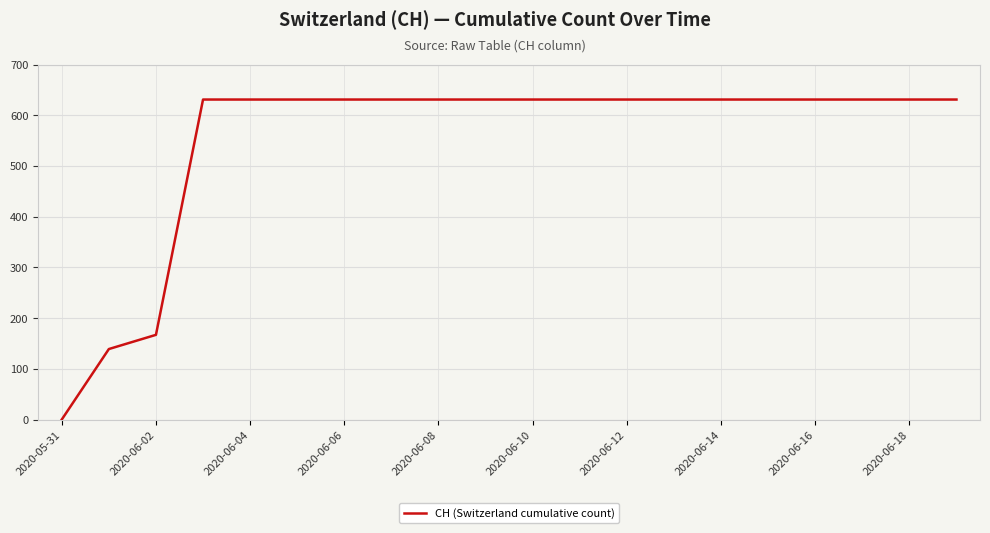

What is the maximum value shown in the chart?

631